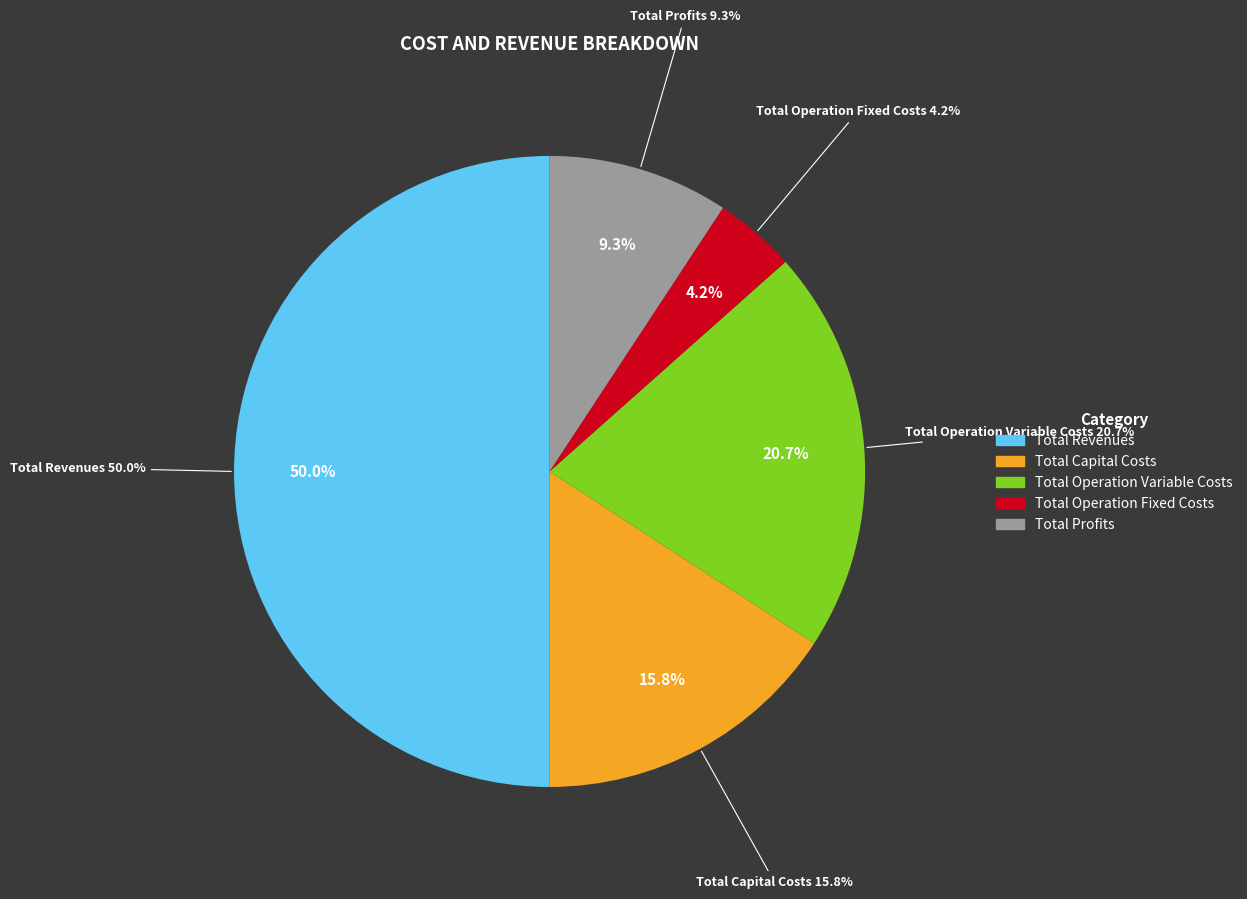

What percentage do Total Revenues and Total Operation Variable Costs together represent?

70.7%